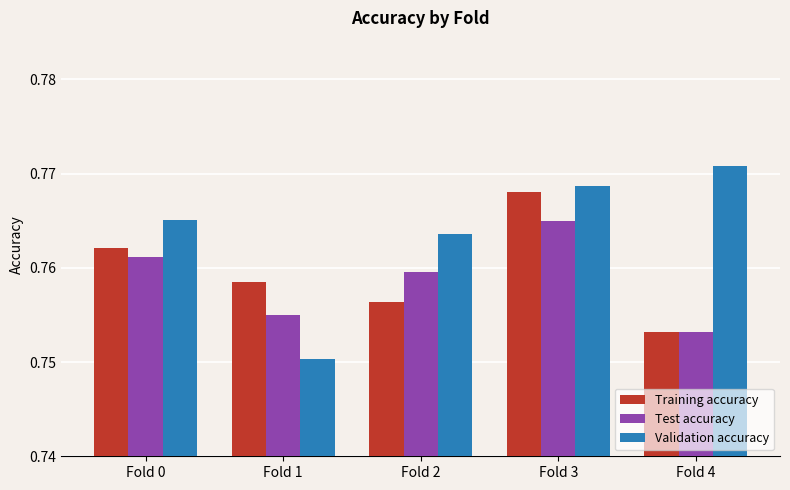

How many bars are there in each group?

3